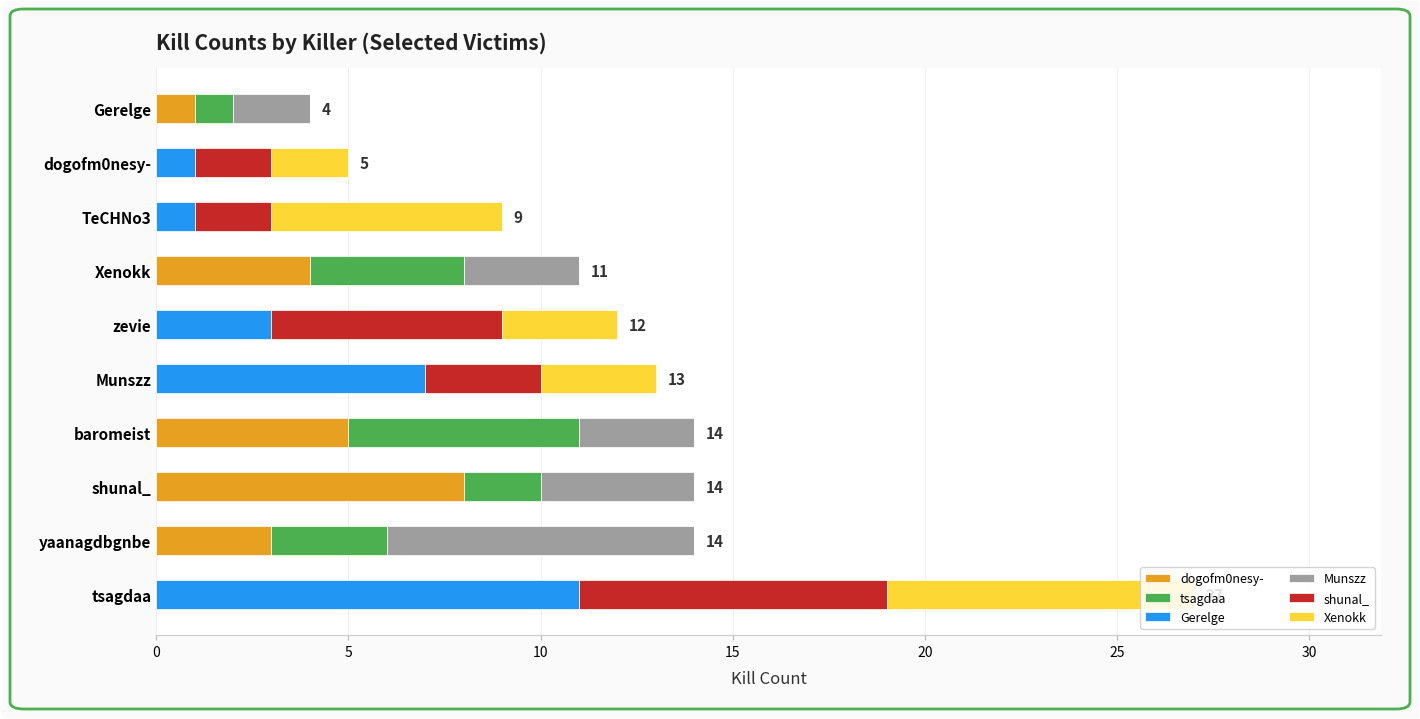

At which category is the sum across all series the highest?

tsagdaa